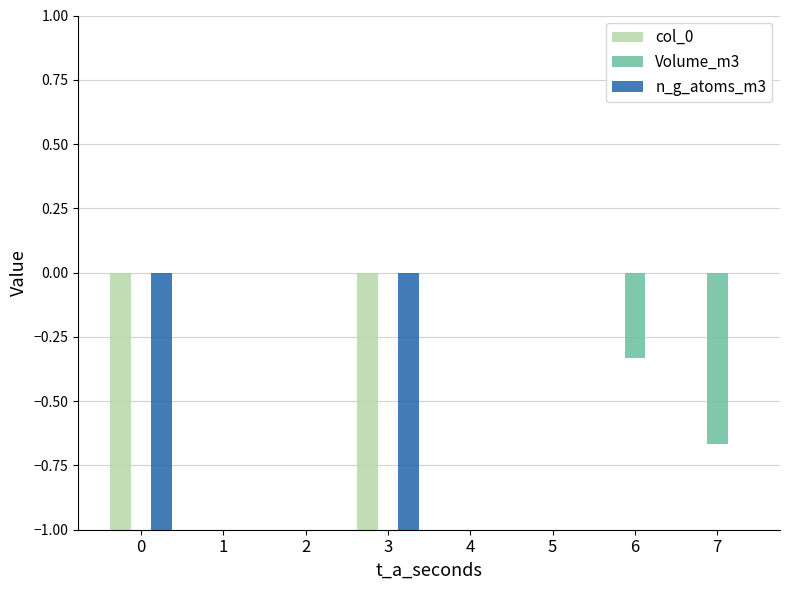

Is it true that n_g_atoms_m3 equals 0.0 at 4?

True